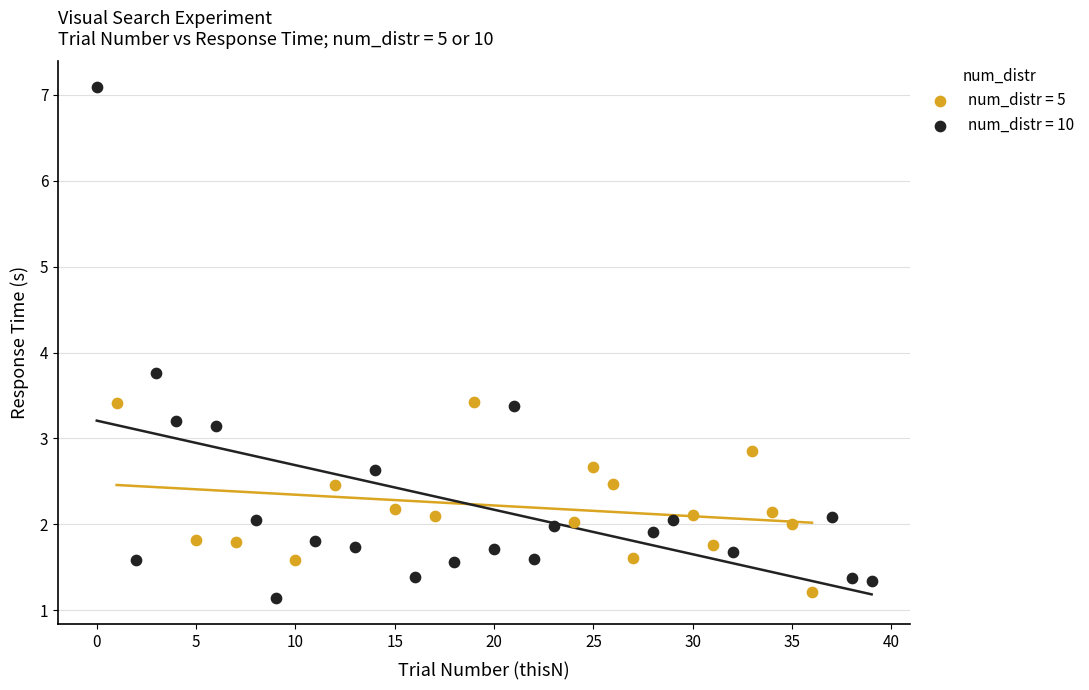

Which series has the largest Y range (max minus min)?

num_distr = 10